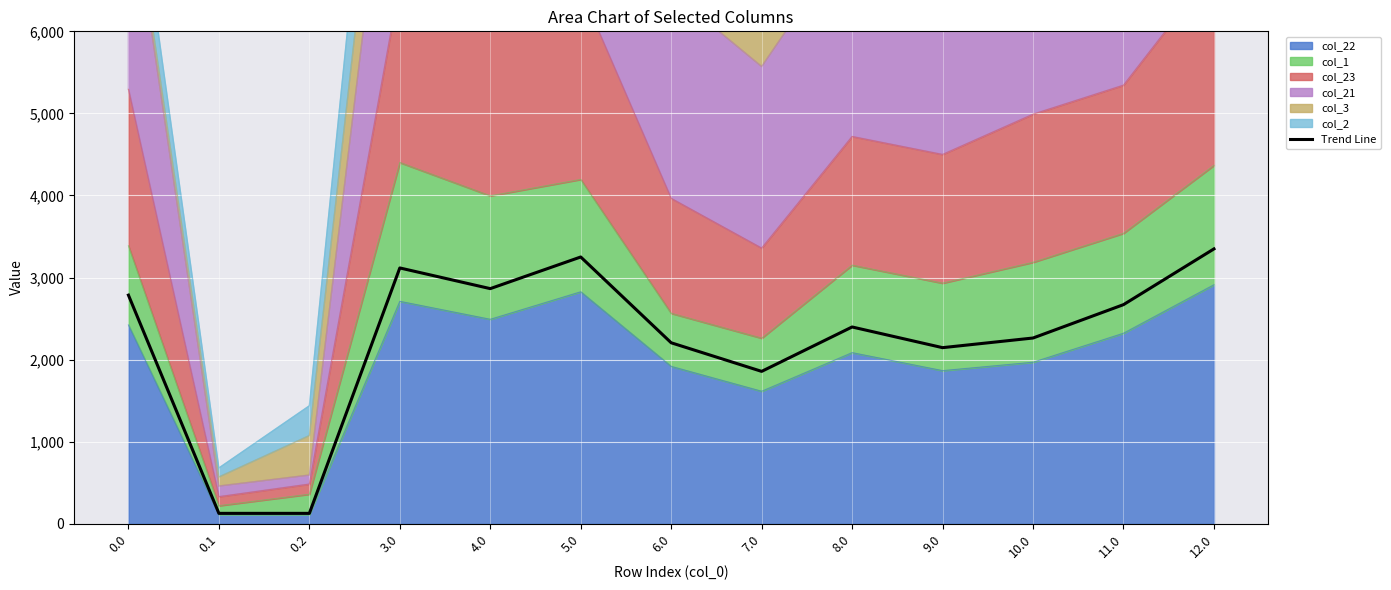

Does the chart display data point markers on the line(s)?

No